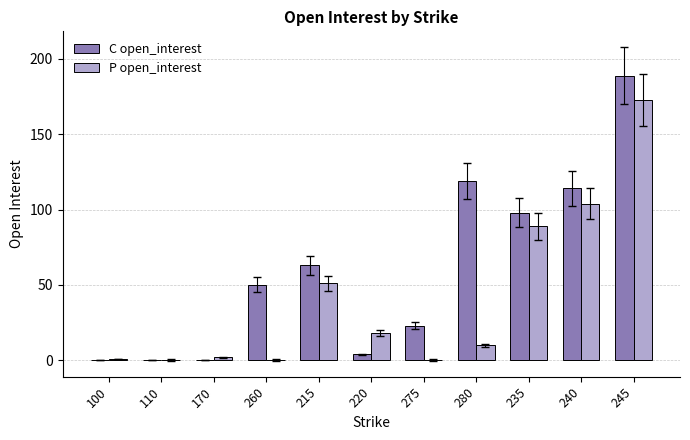

Which series changed the most between 220 and 280?

C open_interest